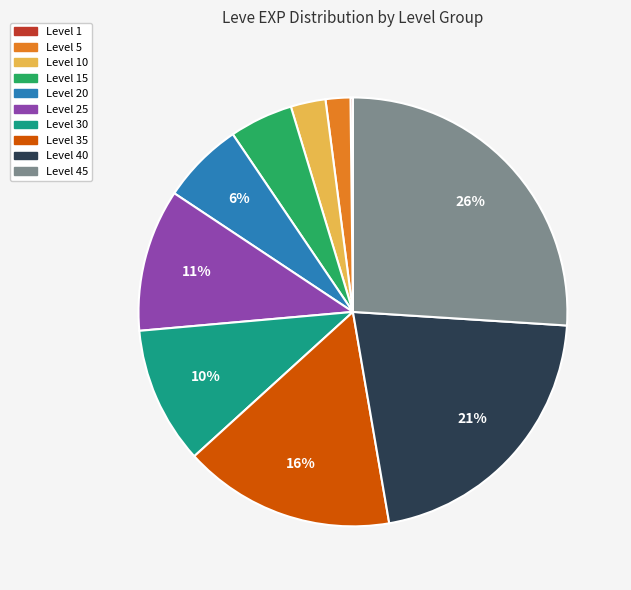

Which has a higher value, Level 5 or Level 35?

Level 35